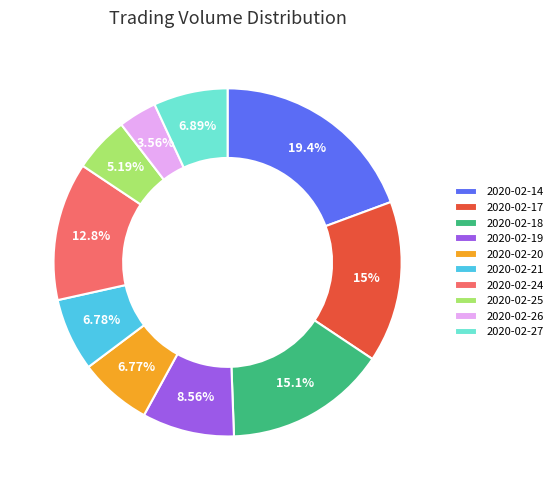

How many slices are in this pie chart?

10